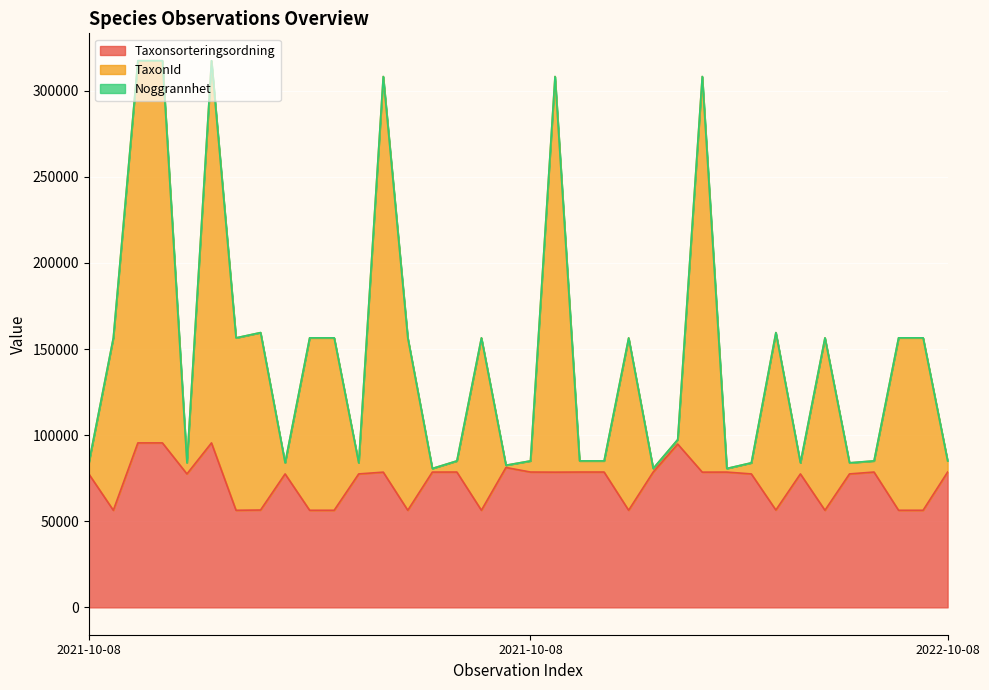

Reading right to left, transcribe all the data shown in this chart.

Taxonsorteringsordning: 78596	56395	56395	78596	77506	56395	77506	56540	77506	78570	78533	94838	78570	56411	78596	78596	78533	78596	81236	56395	78596	78570	56395	78533	77506	56395	56395	77506	56540	56395	95519	77506	95519	95519	56395	77506
TaxonId: 85058	156504	156504	85058	83931	156504	83931	159561	83931	80651	308281	97407	80651	156460	85058	85058	308281	85058	82548	156504	85058	80651	156504	308281	83931	156504	156504	83931	159561	156504	317464	83931	317464	317464	156504	83931